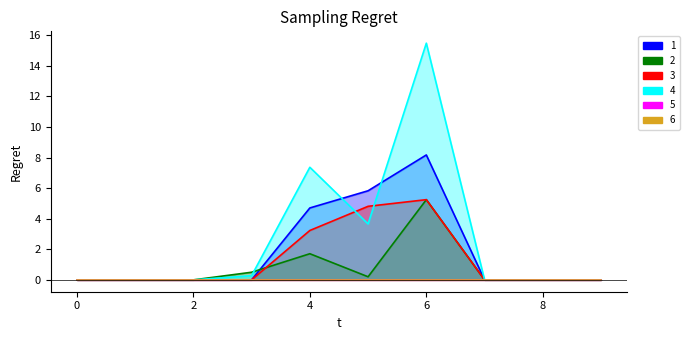

Which series has the widest spread of values?

4